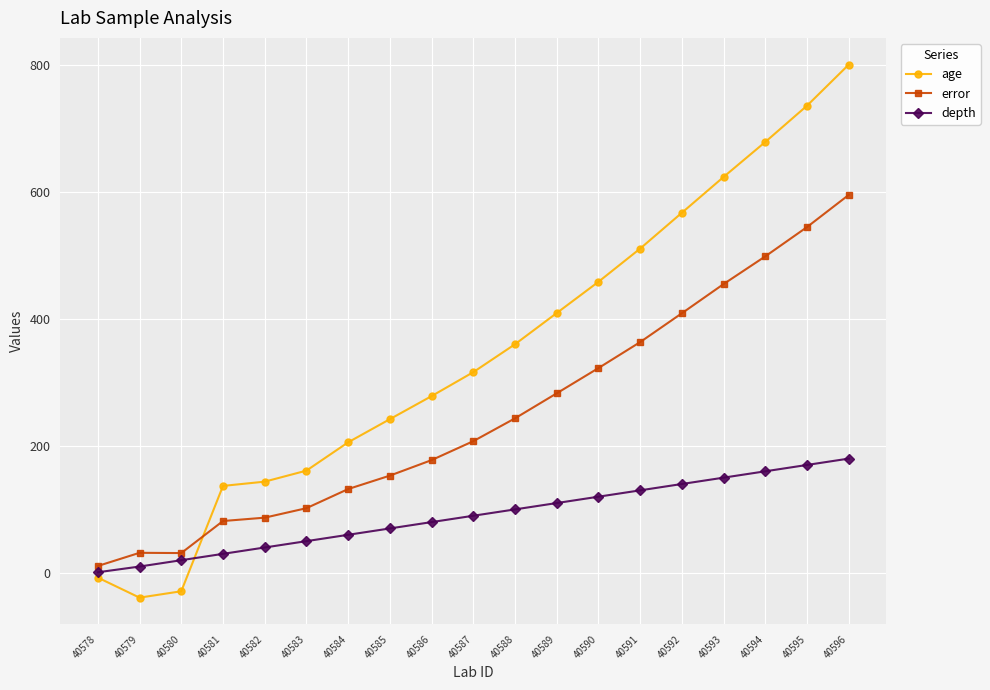

What is the approximate value of age at 40587?

316.1